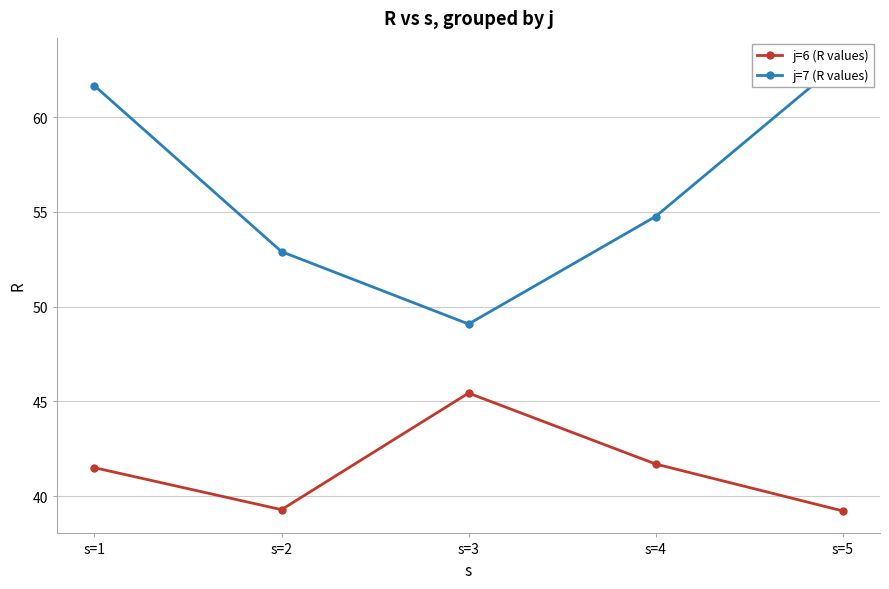

What is the value of the j=7 (R values) point at the 3rd from the left?

49.1